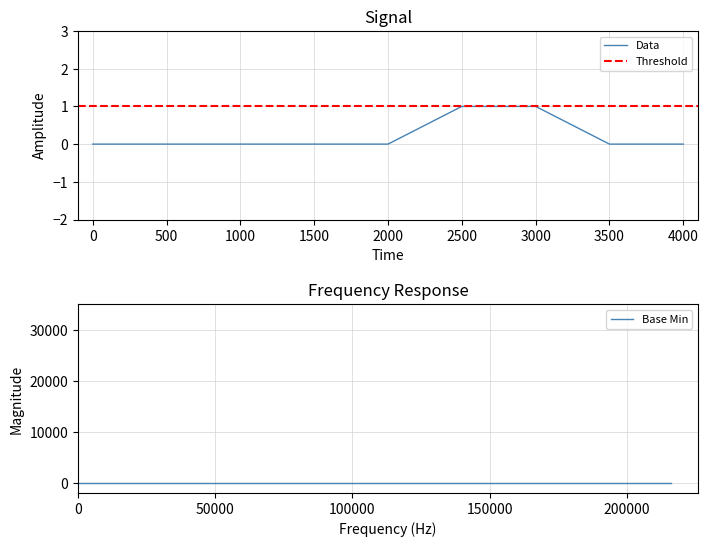

The value of Data at 0 is 0. True or false?

True